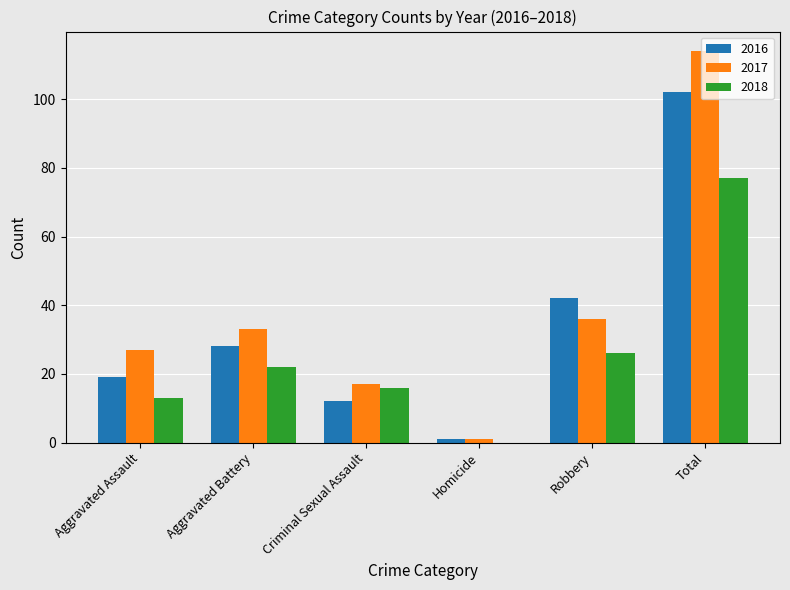

What are all the series names shown in the legend?

2016, 2017, 2018